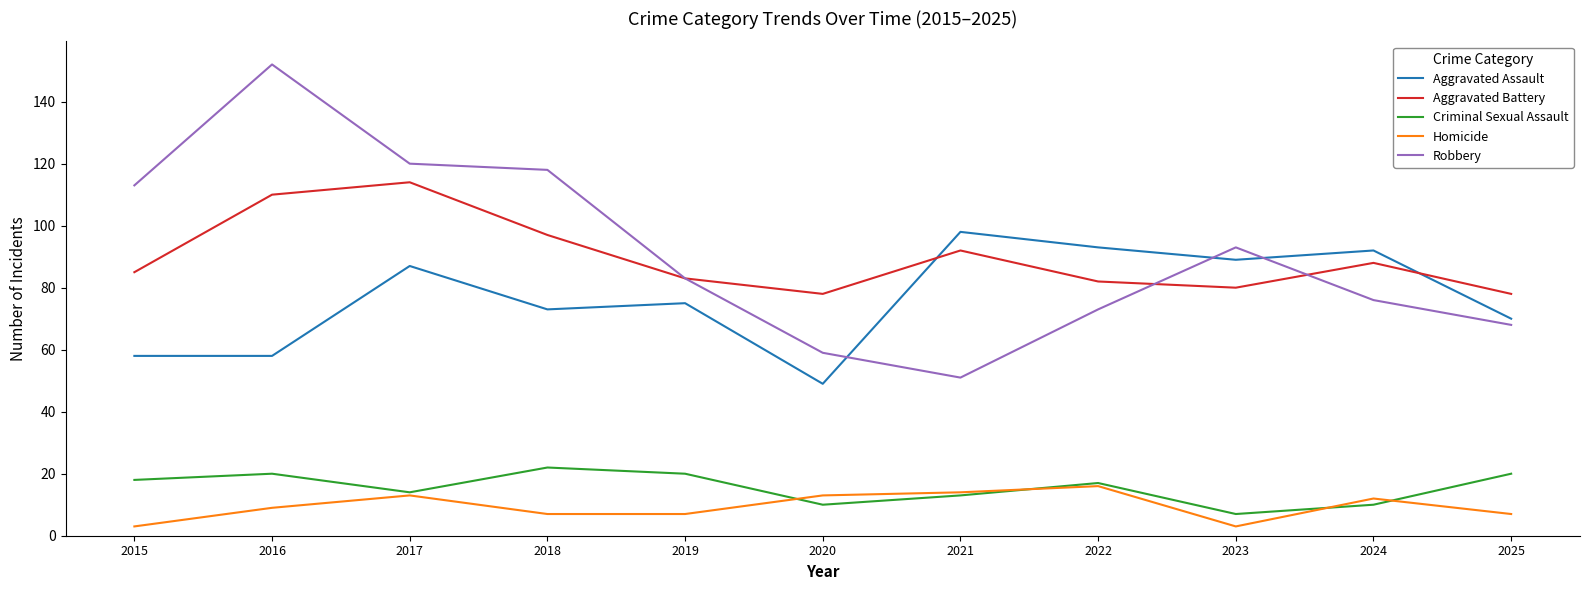

What is the total value across all series at 2015?

277